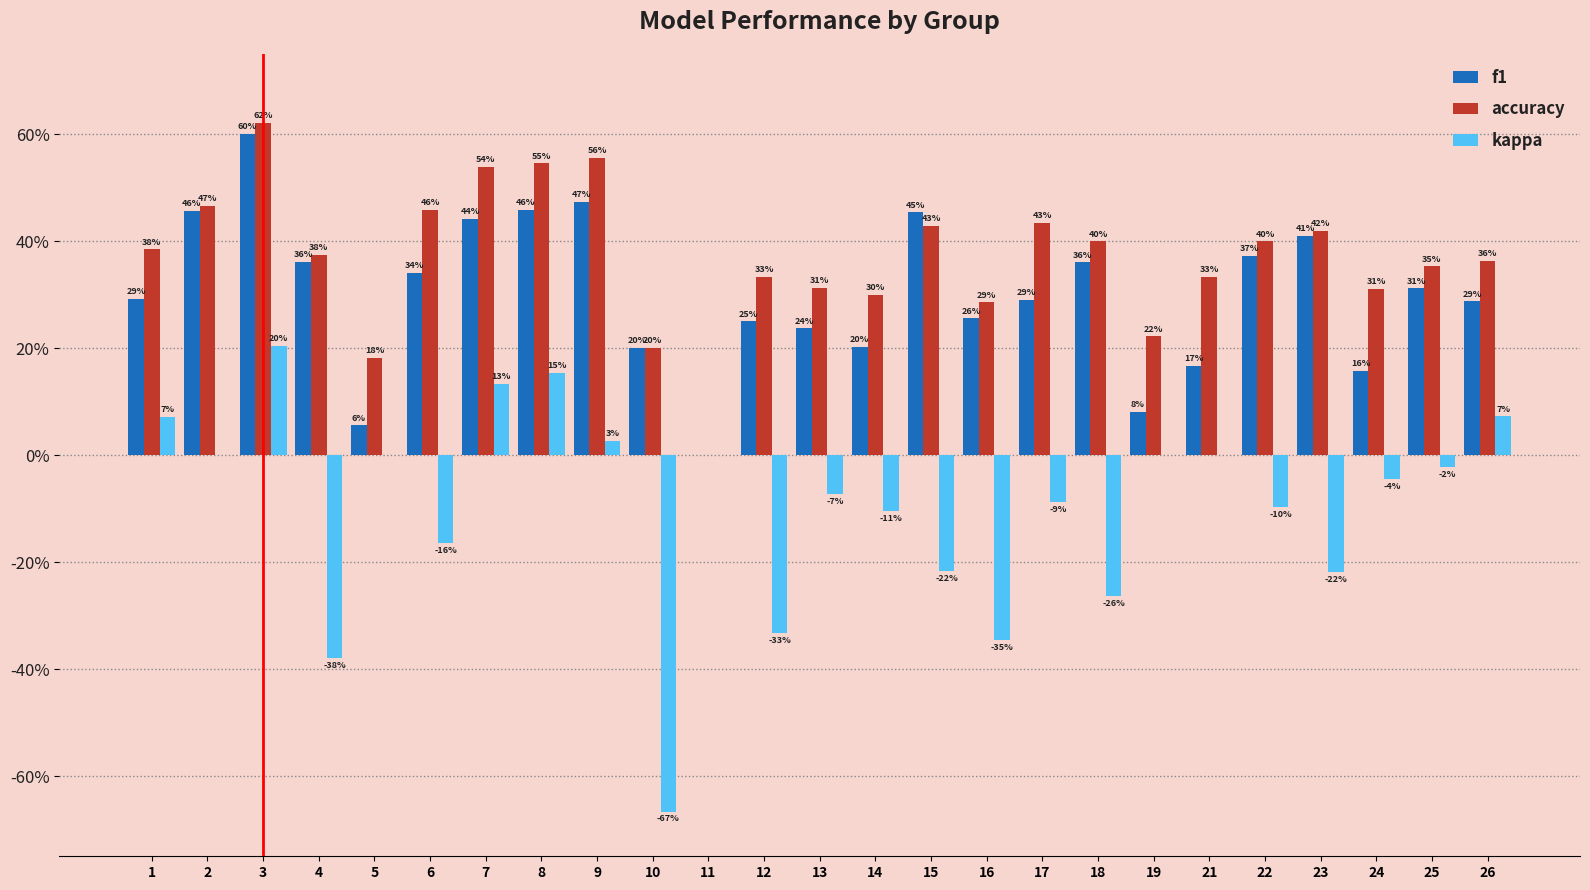

Read the accuracy value at 25.

0.4